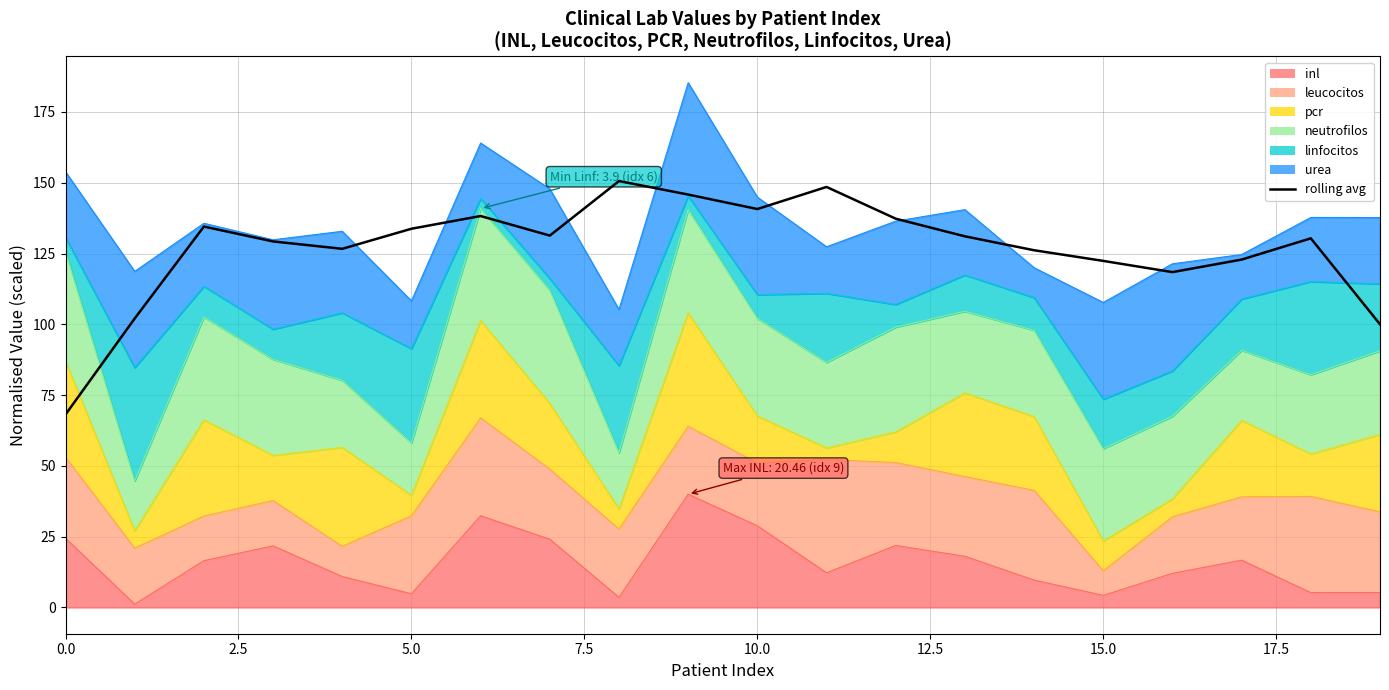

What is the smallest value displayed?

68.1